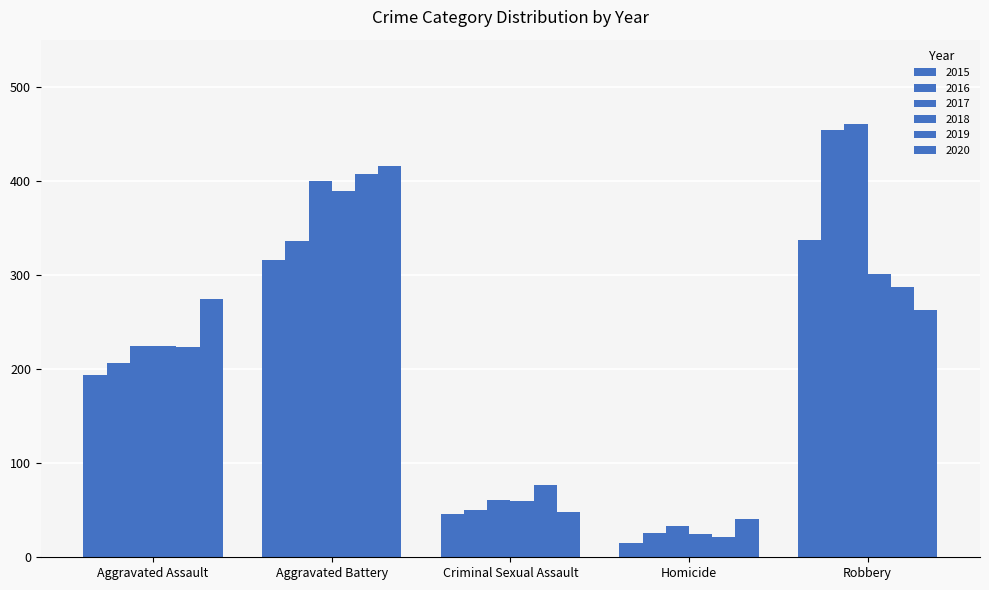

How many data points in 2015 are less than 194?

2